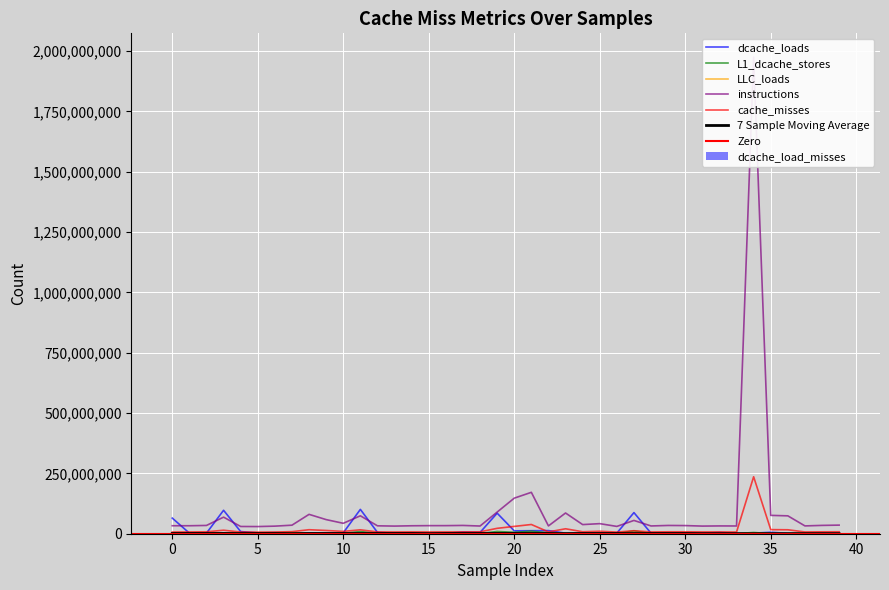

Reading right to left, extract all data points from this chart.

dcache_loads: 2088350	2328846	2002685	1999060	5820663	2622395	2066049	4880859	2477063	1873981	2325741	2117779	87531574	2625674	2136619	2074280	2190523	12965067	12437228	11925721	85165334	5223888	6578744	2075629	2069589	2322329	2270637	5546637	100837170	3738333	2606005	2749271	2358058	4307433	3229522	8983922	97106990	2339012	2481906	64761709
L1_dcache_stores: 957155	1501214	2436404	1130074	1037477	4990926	953901	981925	1043348	1422050	1037749	1037522	11716413	1230381	1029084	1097866	1737853	3832644	10413683	5948504	9272959	994128	1100165	1032316	1034144	1087807	1208672	1051697	9143212	1416554	981009	1000703	4654167	3582539	3274624	1036390	3504726	936134	920700	1061587
LLC_loads: 461229	592884	1152260	506471	487161	2281491	475129	473832	500992	661841	487406	495646	4591569	565034	495051	532632	632960	1729897	4284263	2492447	4275238	497152	550717	543231	547644	554281	643259	529296	3827639	603765	491599	531263	1454252	1432198	1457858	538831	1633988	455220	472878	560986
instructions: 35636207	34510484	32402978	74118462	76048640	1975179525	32085088	32323206	31636420	33749348	34260288	32182533	55026557	30285858	41767747	37874917	85876205	32373983	171568649	147415760	89693047	31902600	34326275	33522284	33484039	32959101	31634012	32755429	74287499	43216509	58504501	80273616	35389317	31418067	29663461	29986144	68698475	34280692	33068166	33119648
cache_misses: 8115653	7900252	7320569	16356884	17004744	236066774	6916650	7395283	7371891	7975356	7933588	7349216	12427412	6790216	10226532	8191396	20486759	7528148	38247340	30314170	22363450	7890383	7513278	7432097	7251723	7521220	7172494	7424154	16191107	9645399	13438440	16597771	8615842	6937280	6572095	6964898	14485632	8012869	7355974	7011738